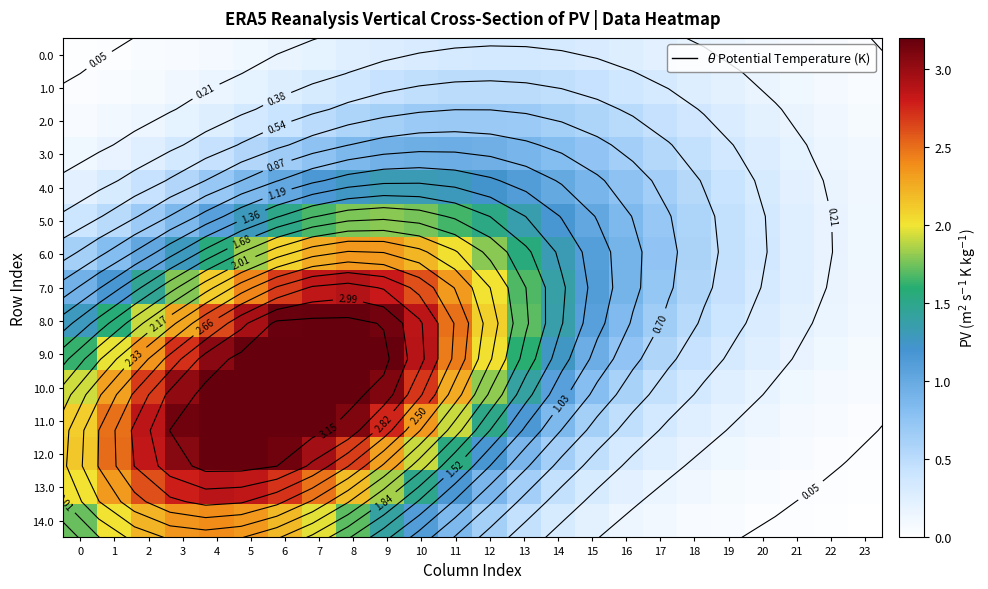

How many categories are shown in the chart?

24